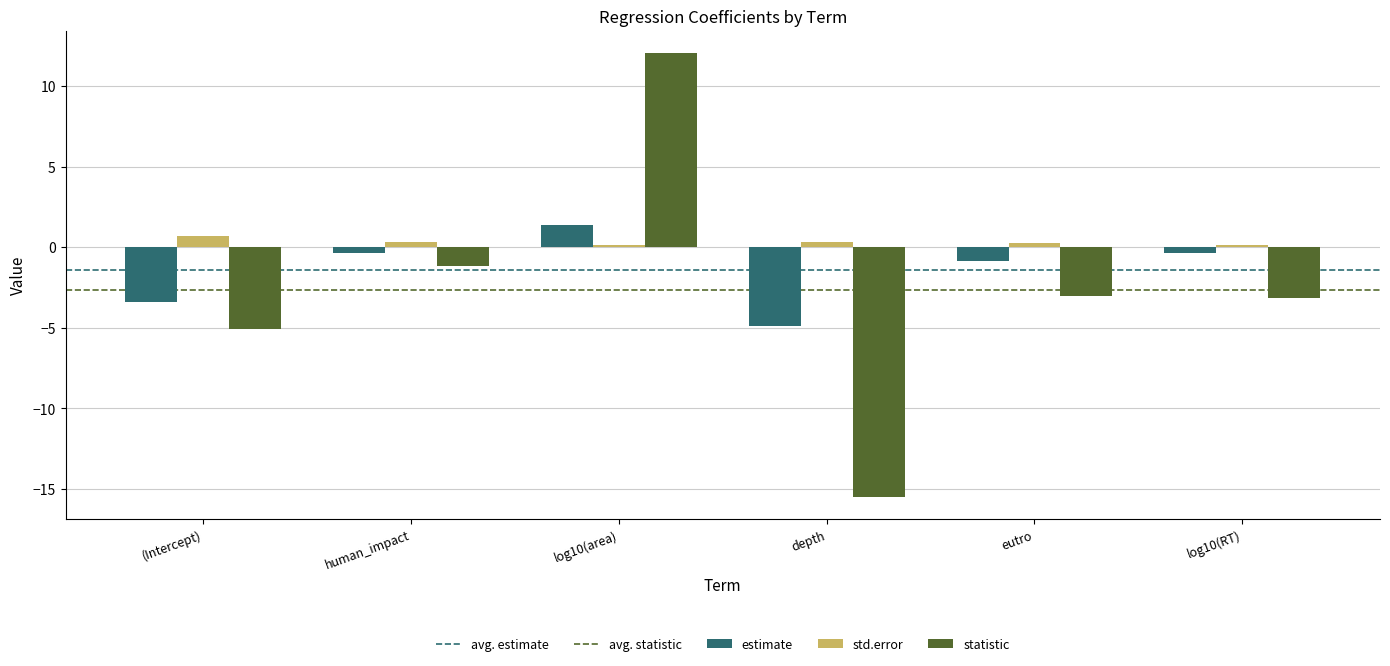

What is the spread (max minus min) of values at eutro?

3.3